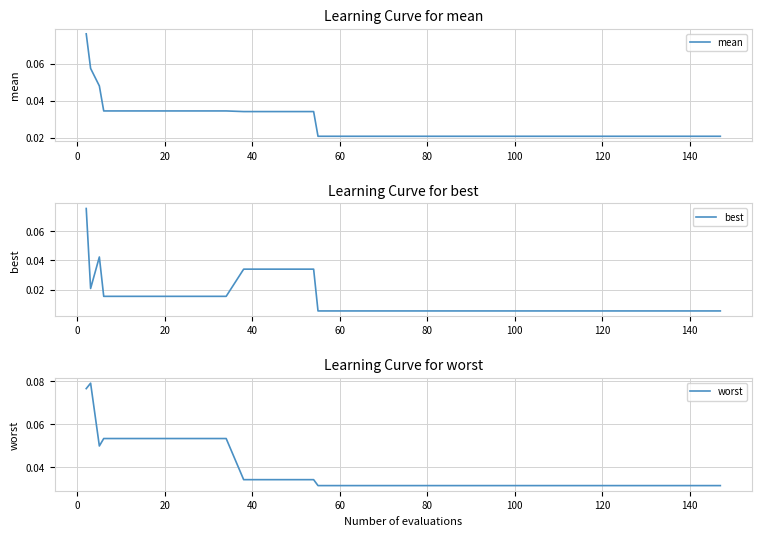

Does the chart have visible grid lines?

Yes